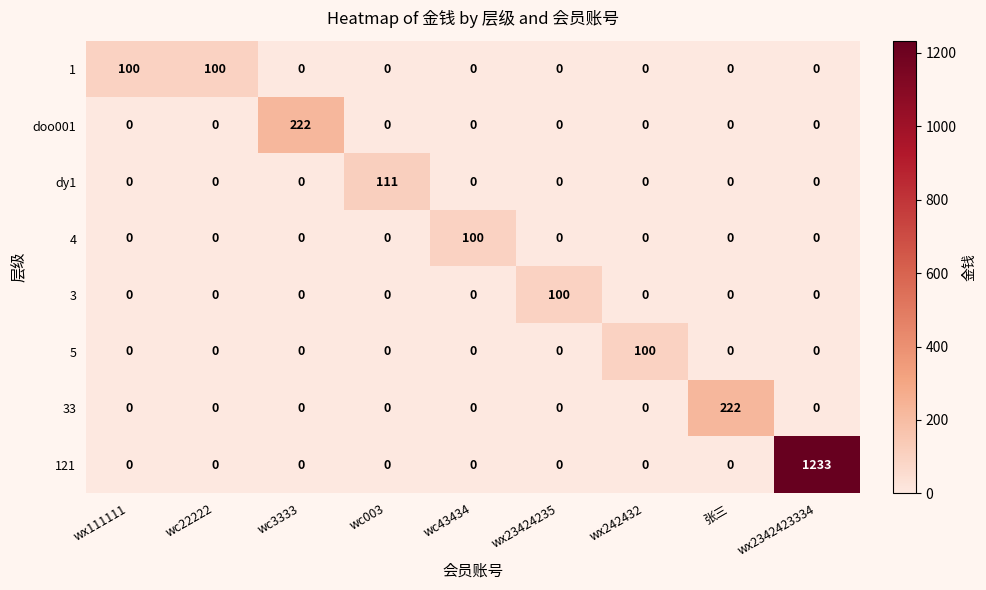

Between 张三 and wx2342423334, which series saw the biggest shift?

121